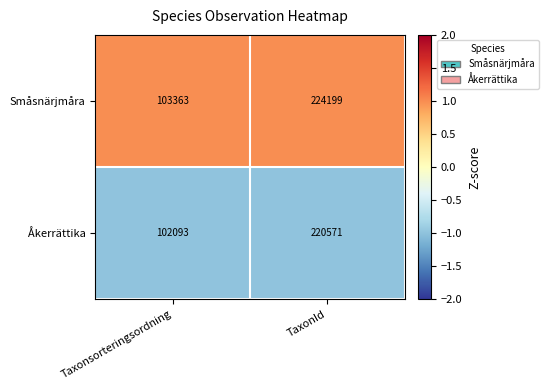

True or false: Småsnärjmåra has a value of 103363 at Taxonsorteringsordning.

True